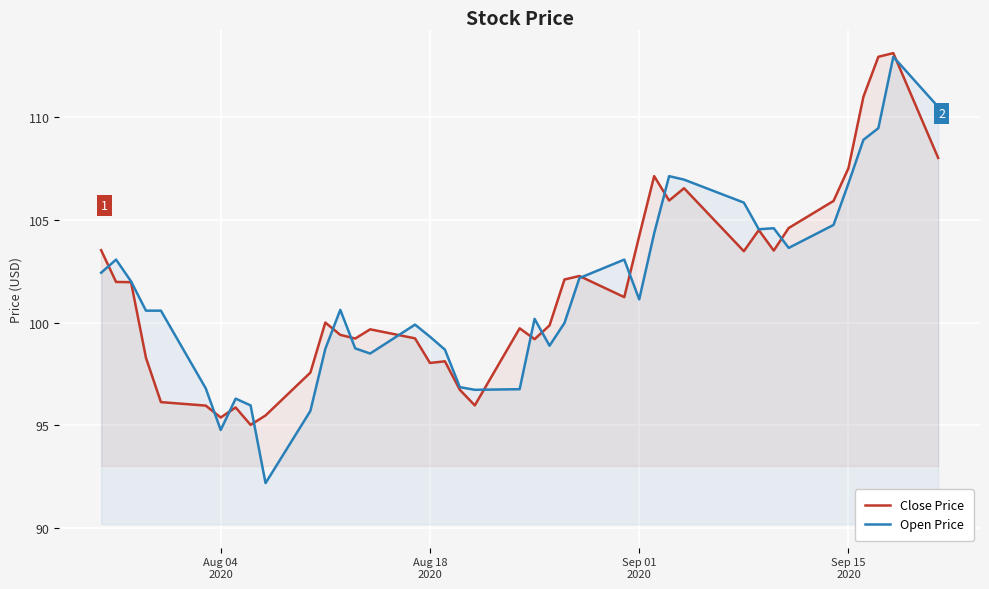

What is the maximum value for Close Price?

113.1